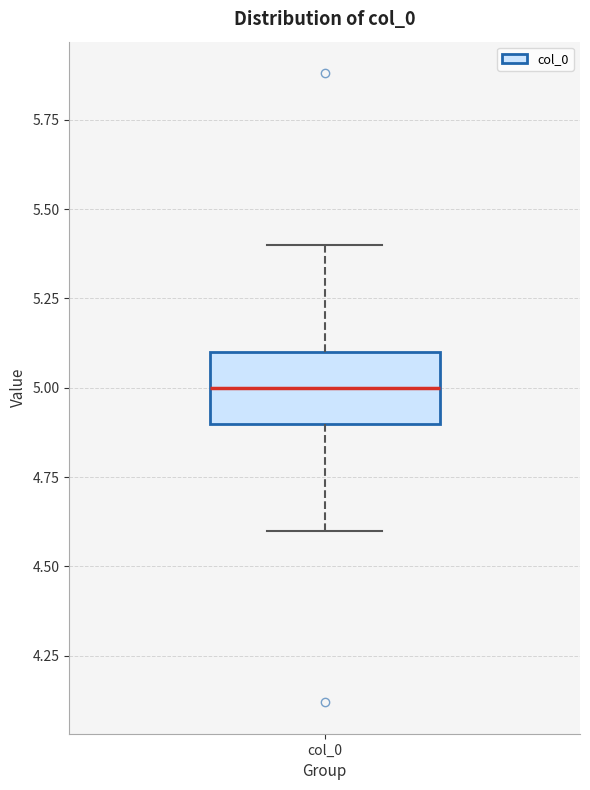

Transcribe this box plot: give where the median line is, the range the box spans, and where the two whiskers end, as read against the y-axis. The values are not printed on the chart, so give them approximately, as read against the axis.

median 5.0, box 4.9 to 5.1, whiskers 4.6 to 5.4